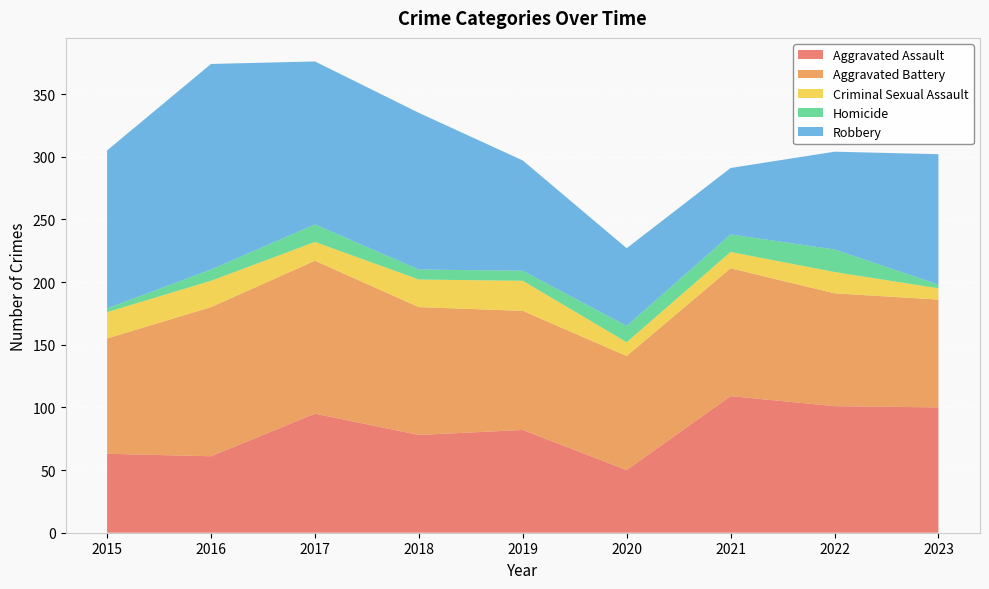

Reading left to right, list all the values displayed in this chart.

Aggravated Assault: 63	61	95	78	82	50	109	101	100
Aggravated Battery: 92	119	122	102	95	91	102	90	86
Criminal Sexual Assault: 21	21	15	22	24	11	13	17	9
Homicide: 3	9	14	8	8	13	14	18	3
Robbery: 126	164	130	125	88	62	53	78	104